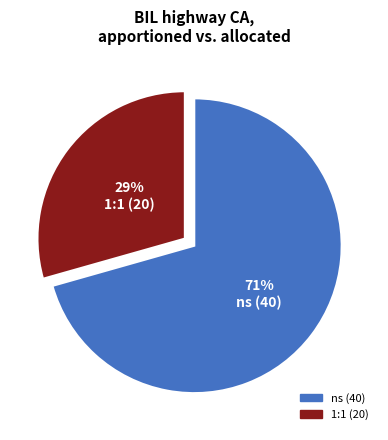

Is it true that 1:1 (20) is 35% of the pie?

False